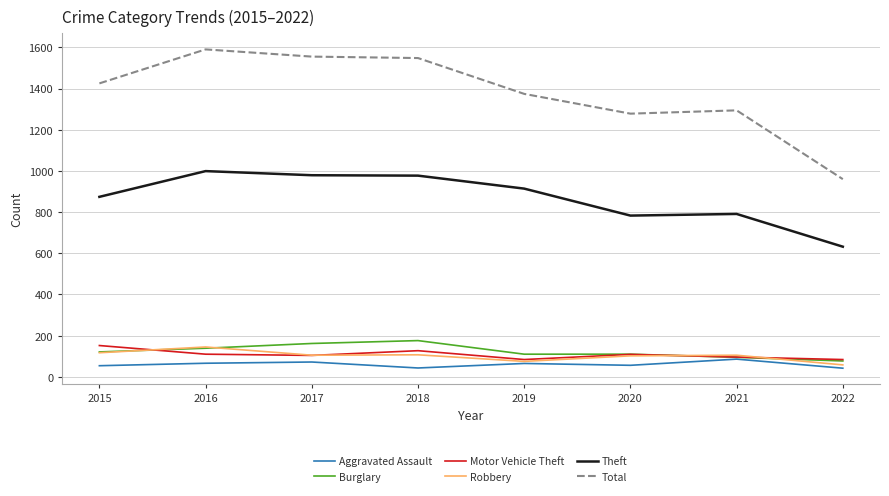

What is the spread (max minus min) of values at 2021?

1208